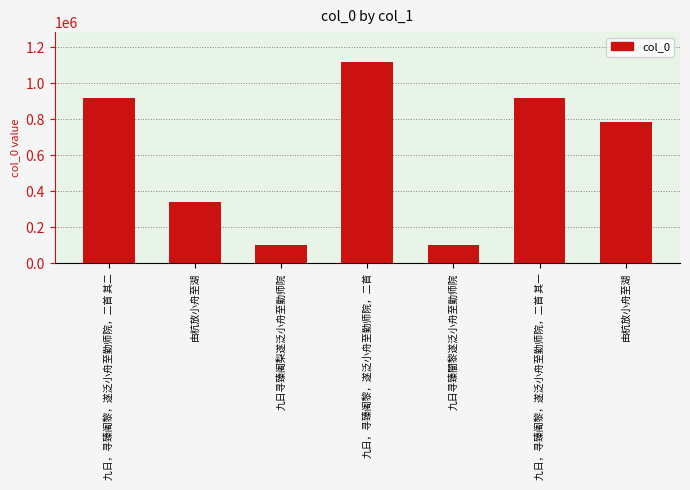

List the labels in order of value, smallest first.

九日寻臻闇黎遂泛小舟至勤师院, 九日寻臻阇梨遂泛小舟至勤师院, 由杭放小舟至湖, 由杭放小舟至湖, 九日，寻臻阇黎，遂泛小舟至勤师院，二首 其一, 九日，寻臻阇黎，遂泛小舟至勤师院，二首 其二, 九日，寻臻阇黎，遂泛小舟至勤师院，二首